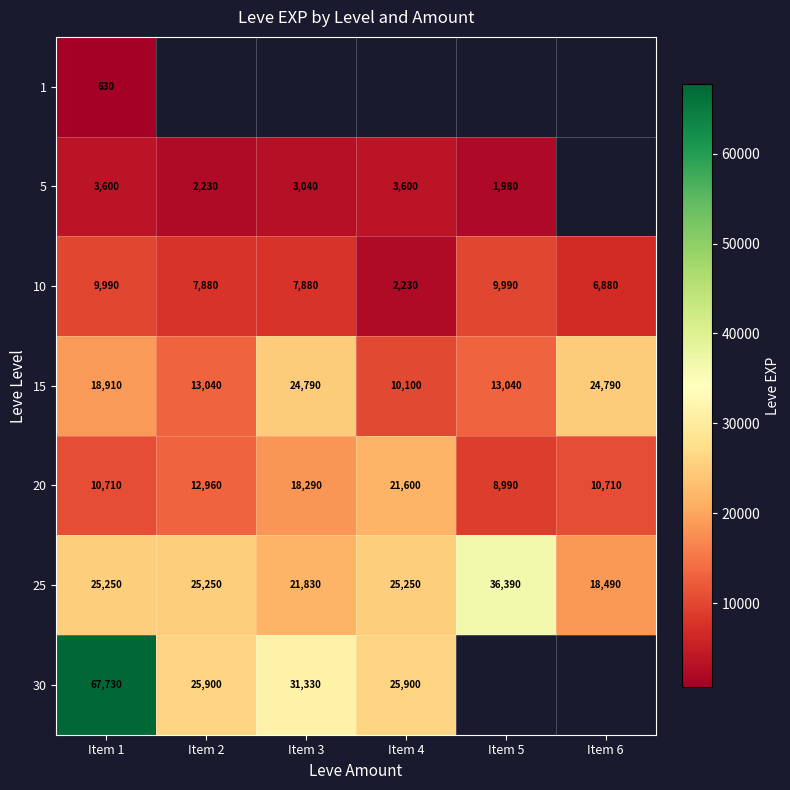

At how many categories does at least one series exceed 19725?

6